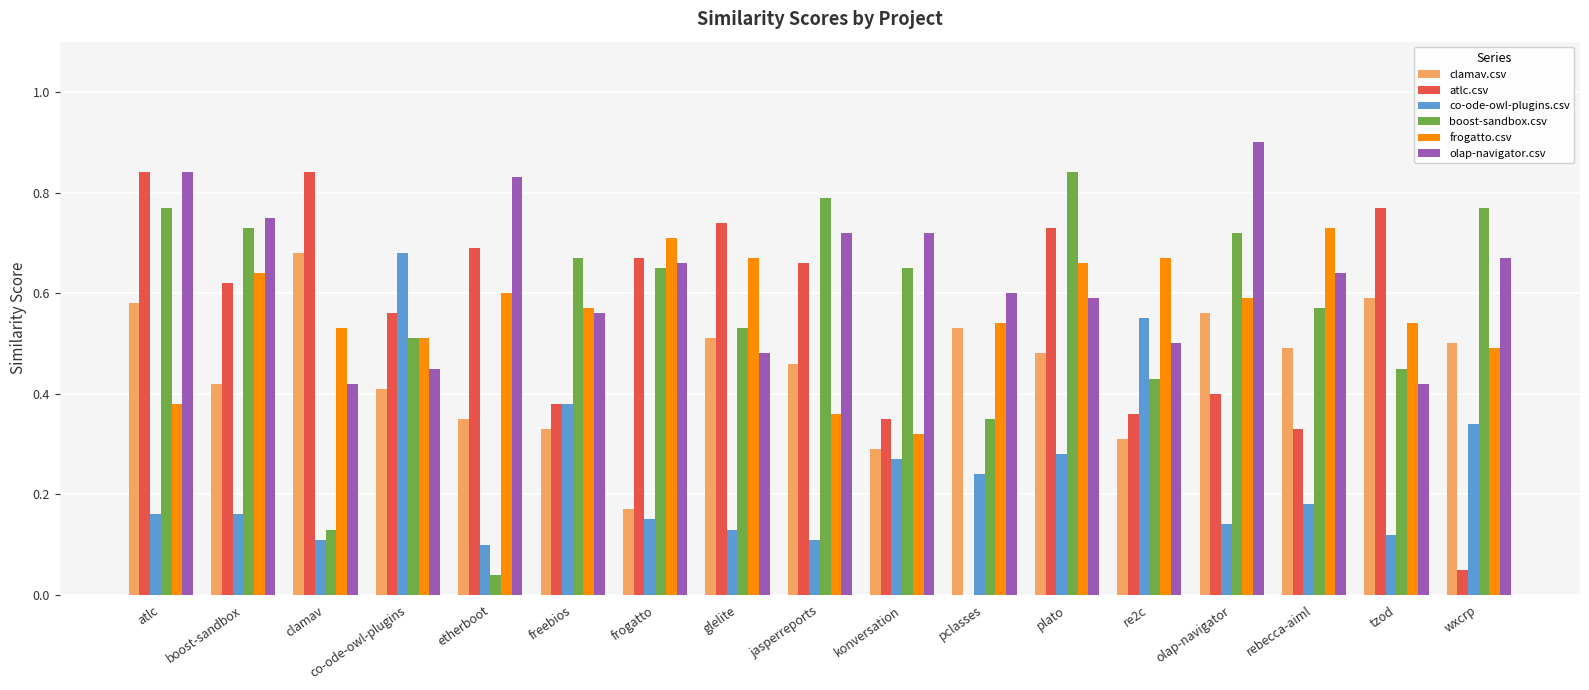

Is the value of clamav.csv at tzod greater than the value of atlc.csv at atlc?

No